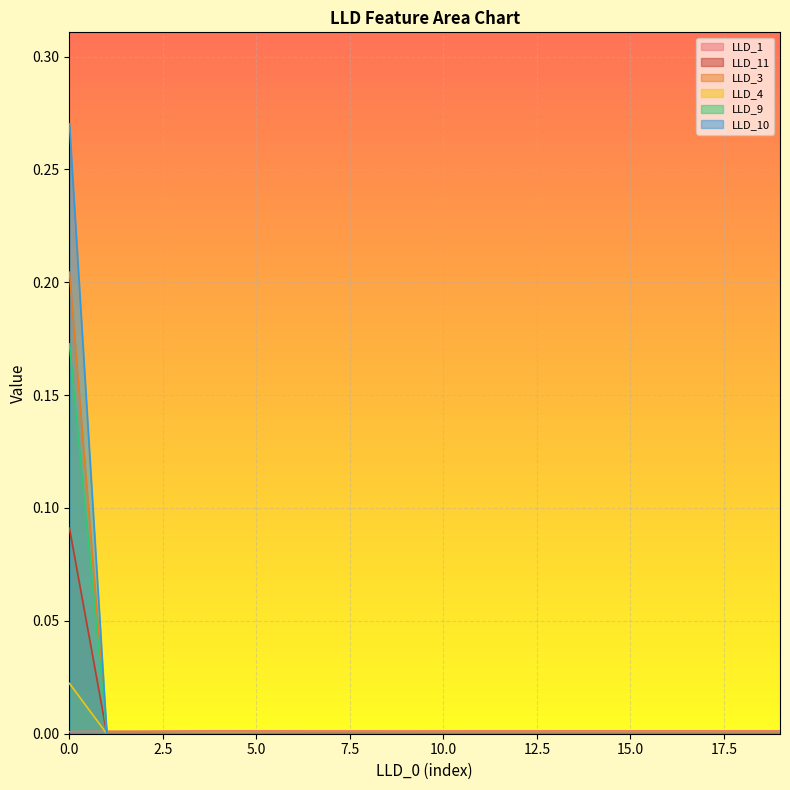

How many LLD_1 values are between 0 and 1?

20